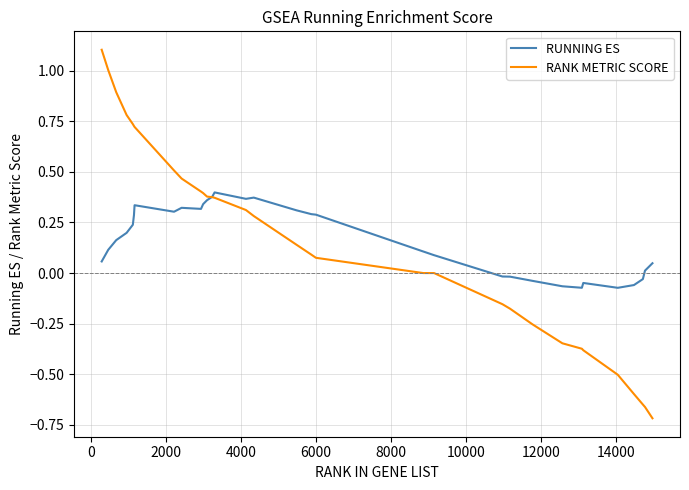

What is the greatest value displayed?

1.1